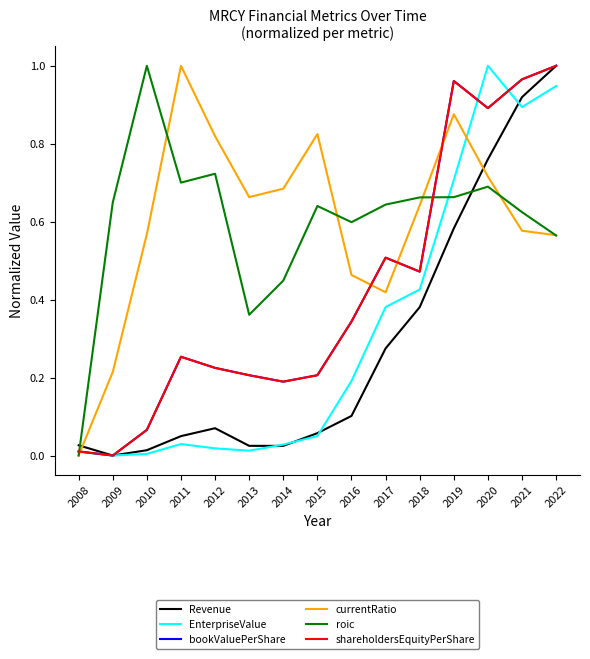

Does the chart have visible grid lines?

No